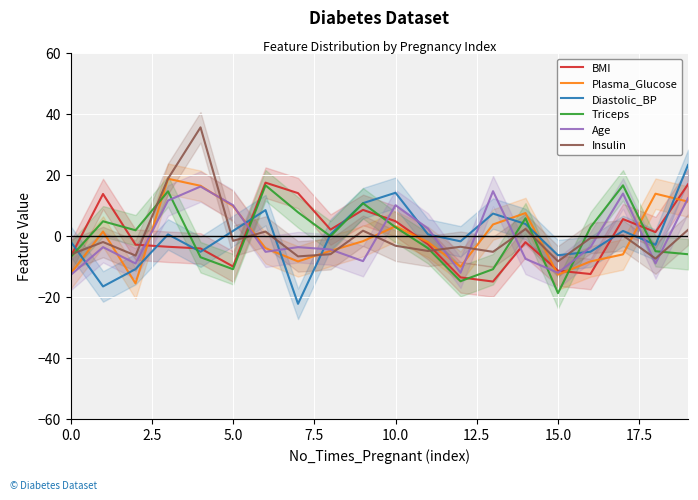

The value of Plasma_Glucose at 5.0 is 9.8. True or false?

True